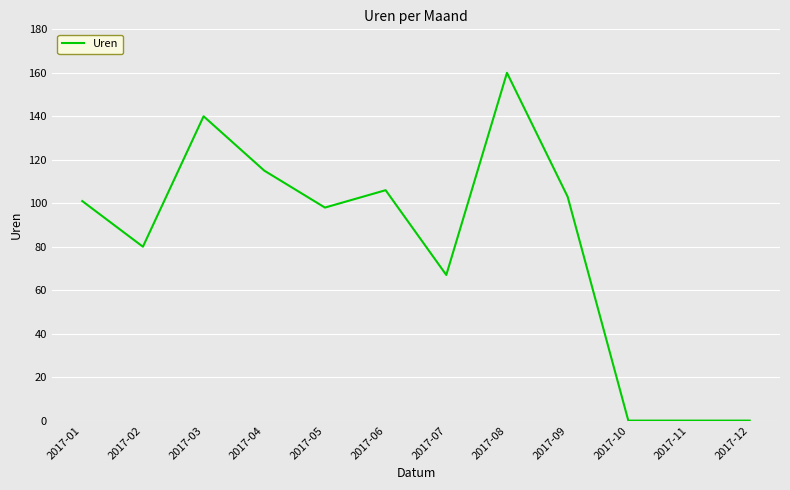

The value at 2017-09 is 103. True or false?

True